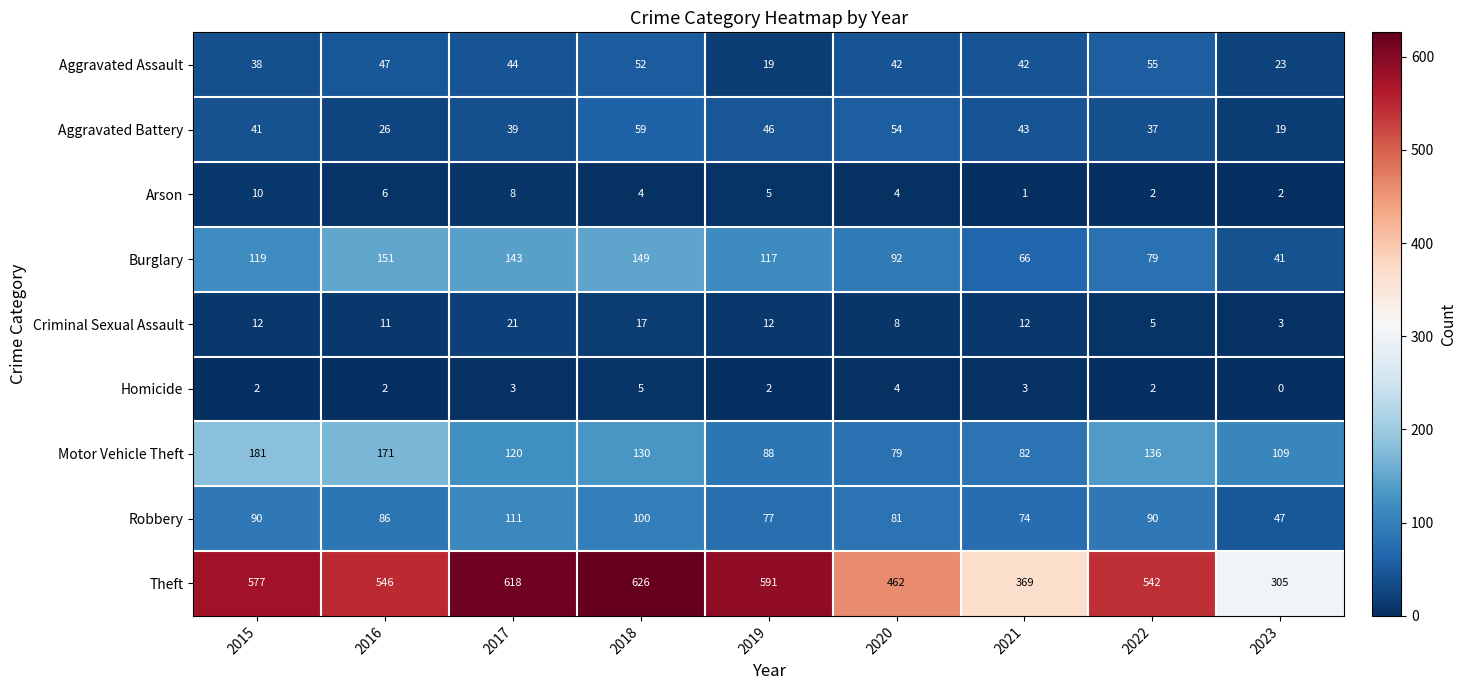

At how many categories does at least one series exceed 562?

4